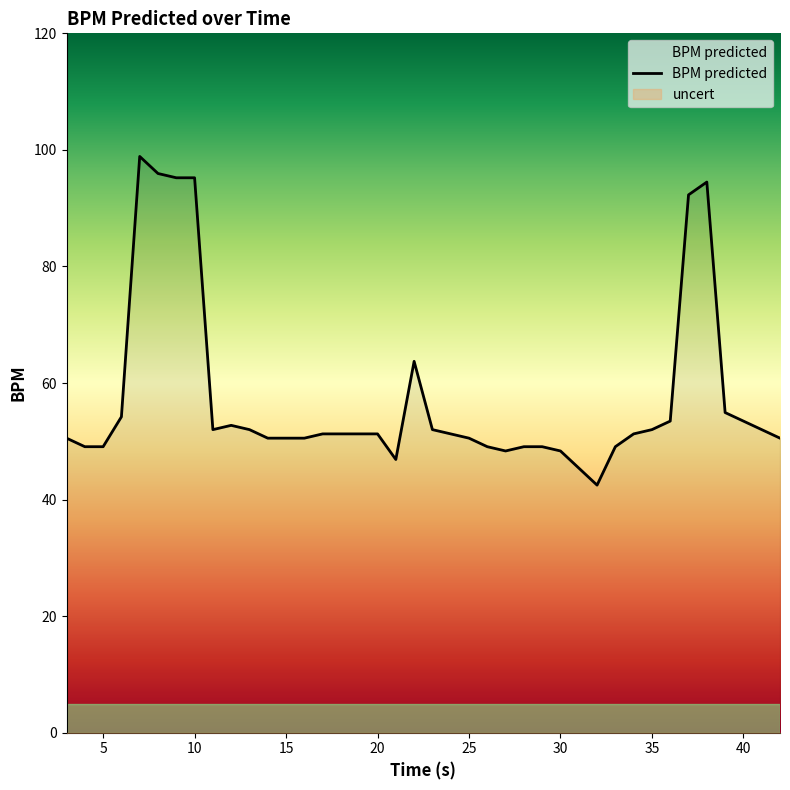

What is the maximum value for BPM predicted?

98.9